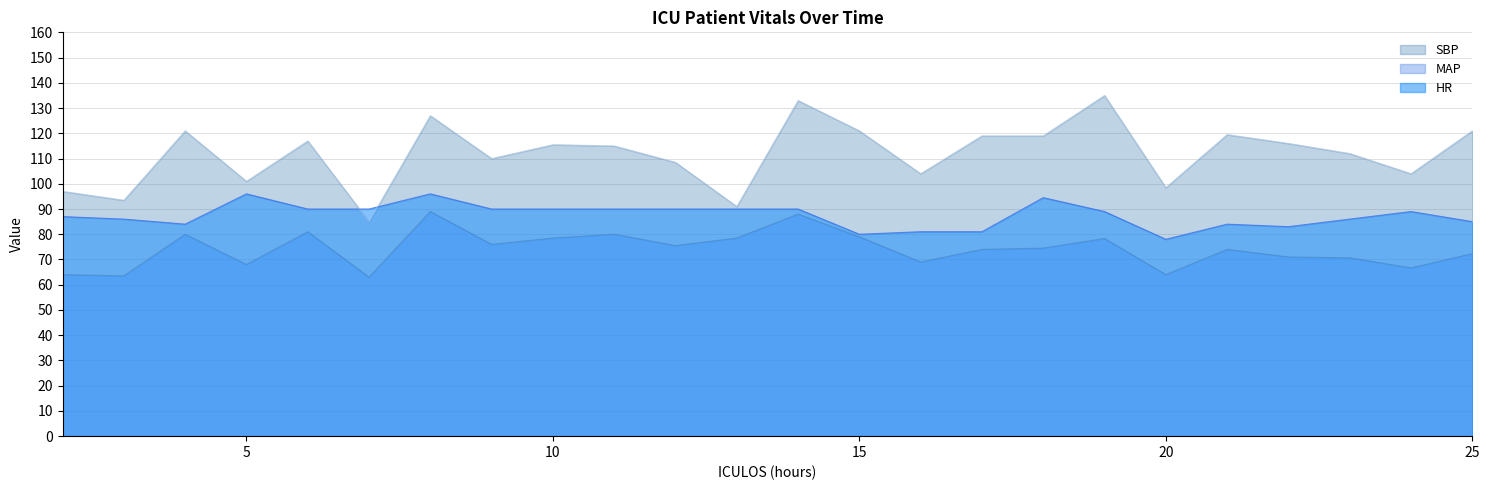

What is the value of the MAP point at the 2nd from the left?

63.5